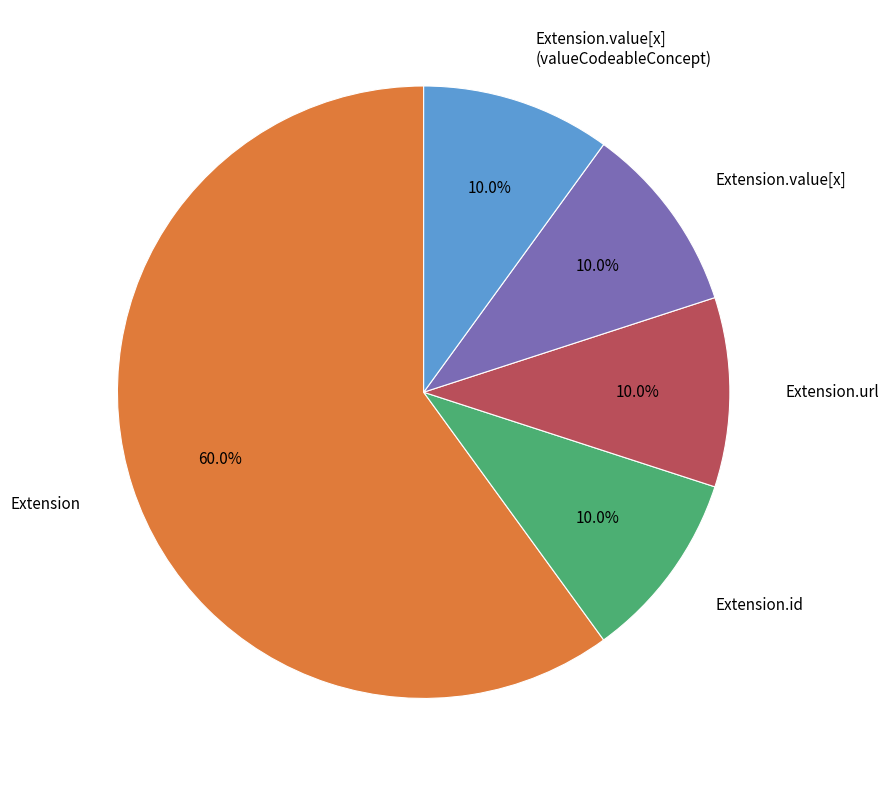

Does any single category account for the majority?

Yes